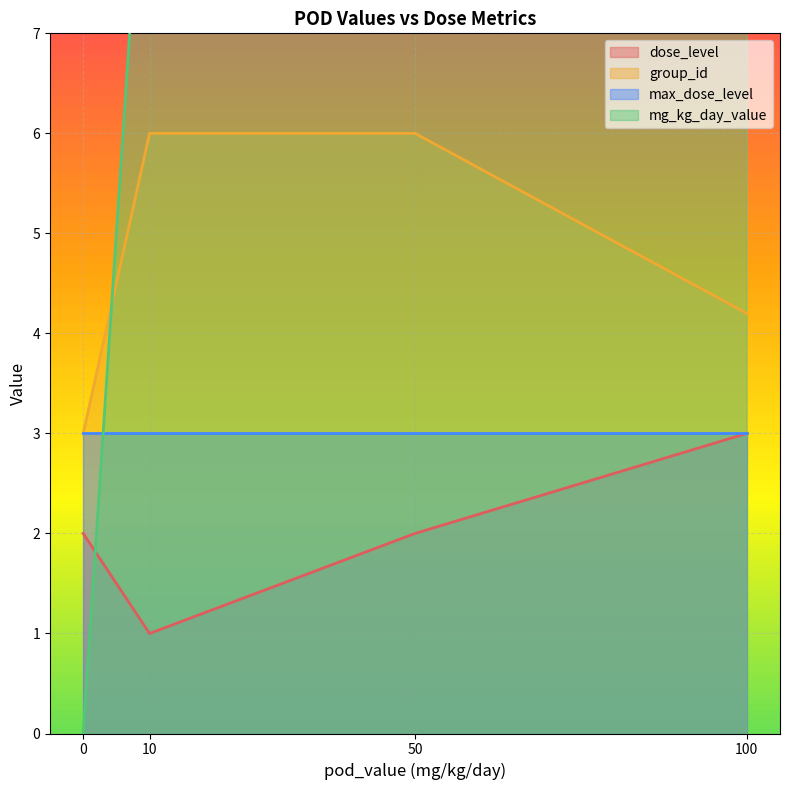

True or false: dose_level has a value of 1.2 at 50.

False